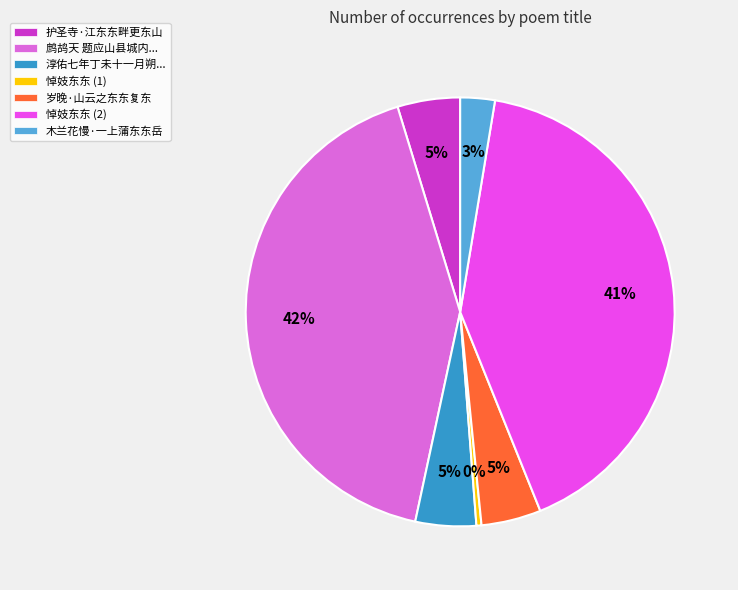

To the nearest percent, what portion does 岁晚·山云之东东复东 represent?

5%